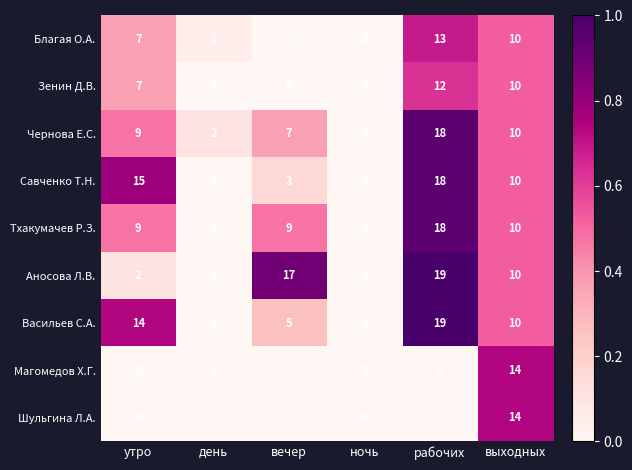

Is it true that Благая О.А. equals 0 at ночь?

True